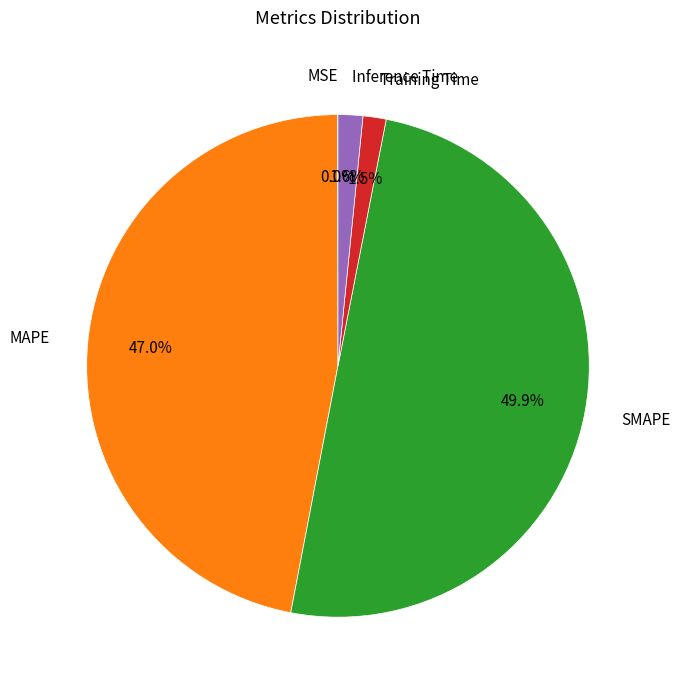

Which has a higher value, MAPE or Inference Time?

MAPE